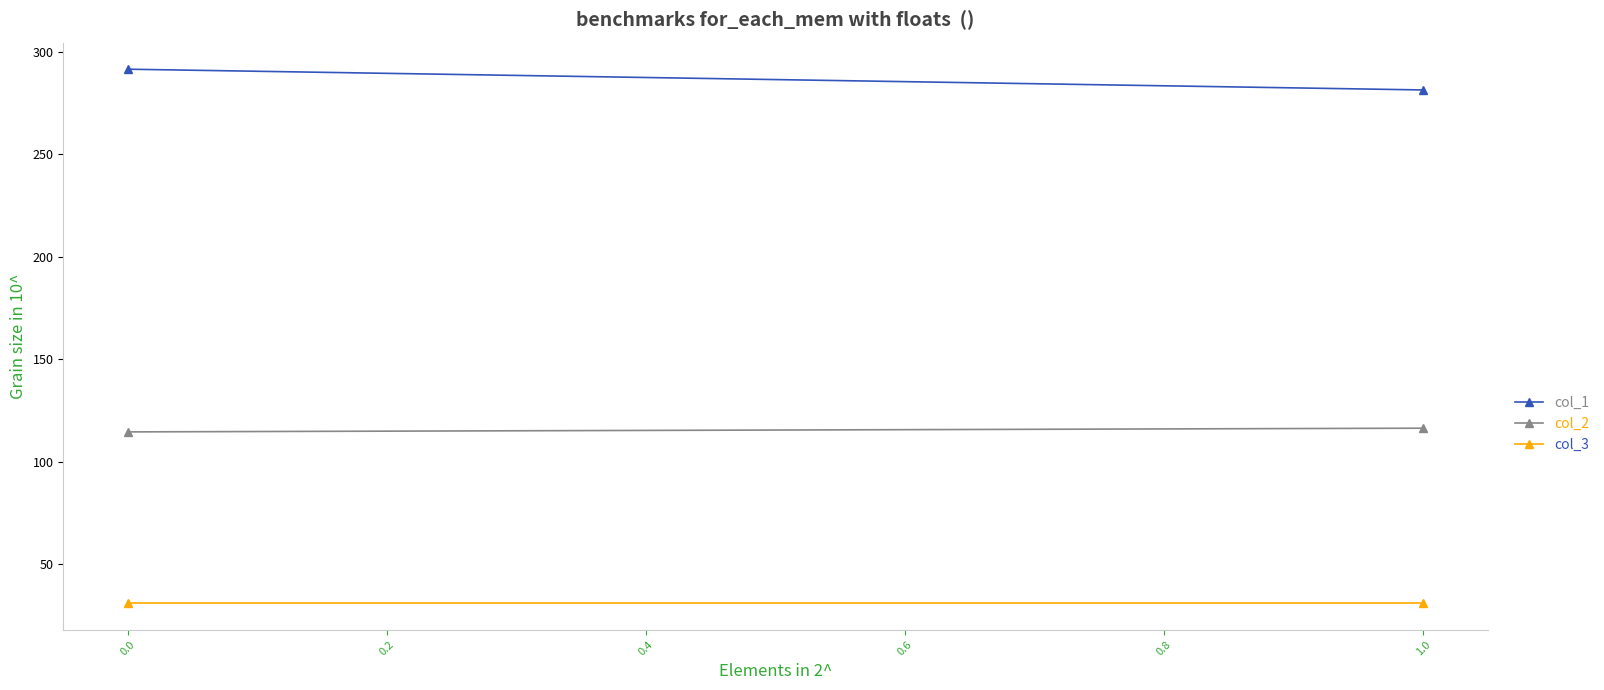

What is the value of the col_1 point at the 1st from the left?

291.5